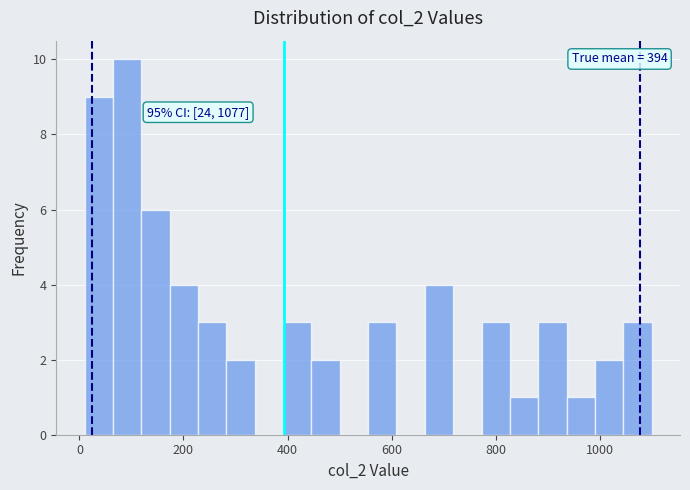

Around what value on the x-axis is the tallest bar? Give the approximate position of its centre, as read against the axis.

100